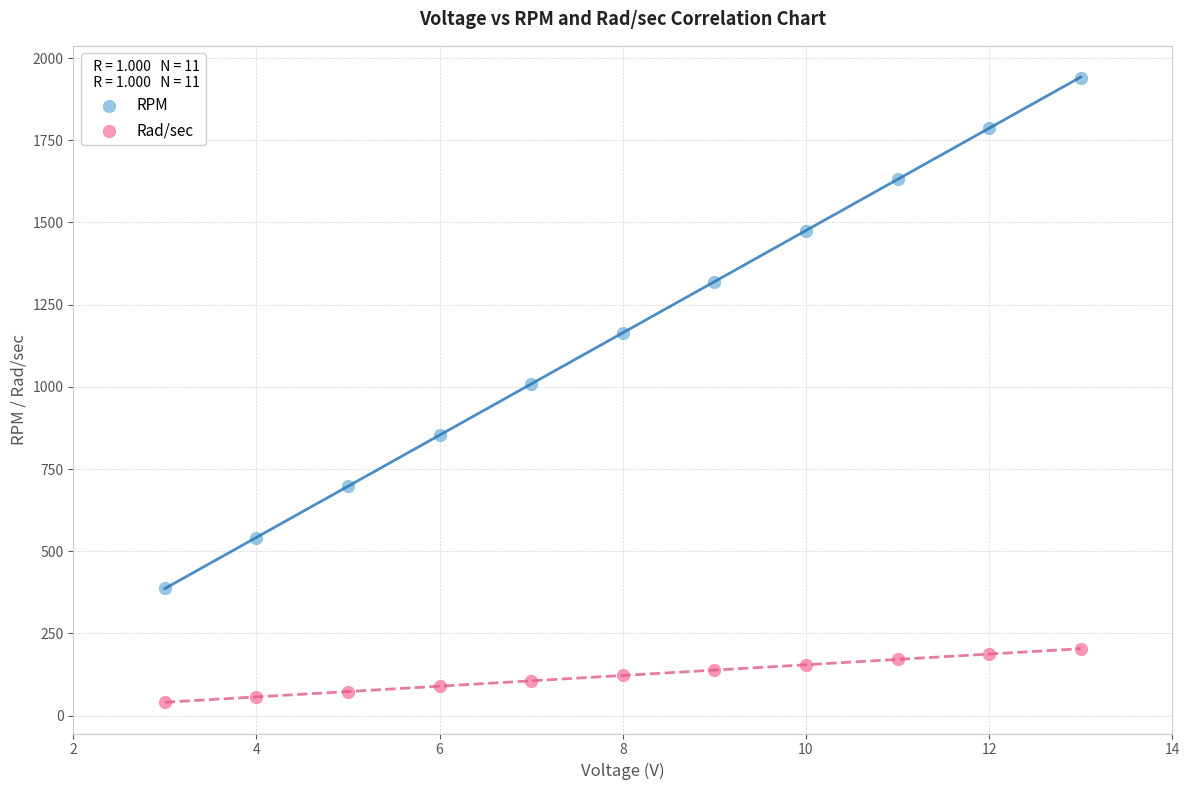

Which series reaches the maximum Y coordinate?

RPM